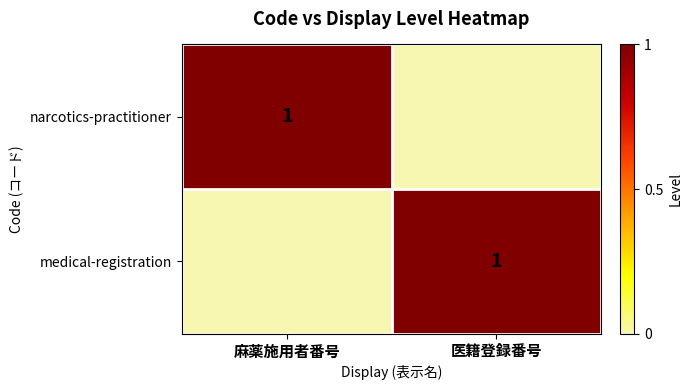

True or false: medical-registration has a value of 1 at 医籍登録番号.

True